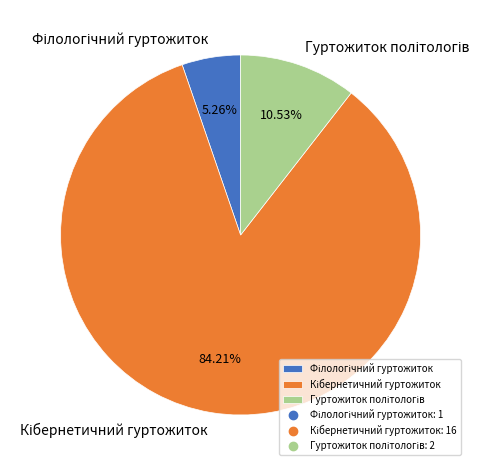

Is there any slice that represents more than half of the pie?

Yes